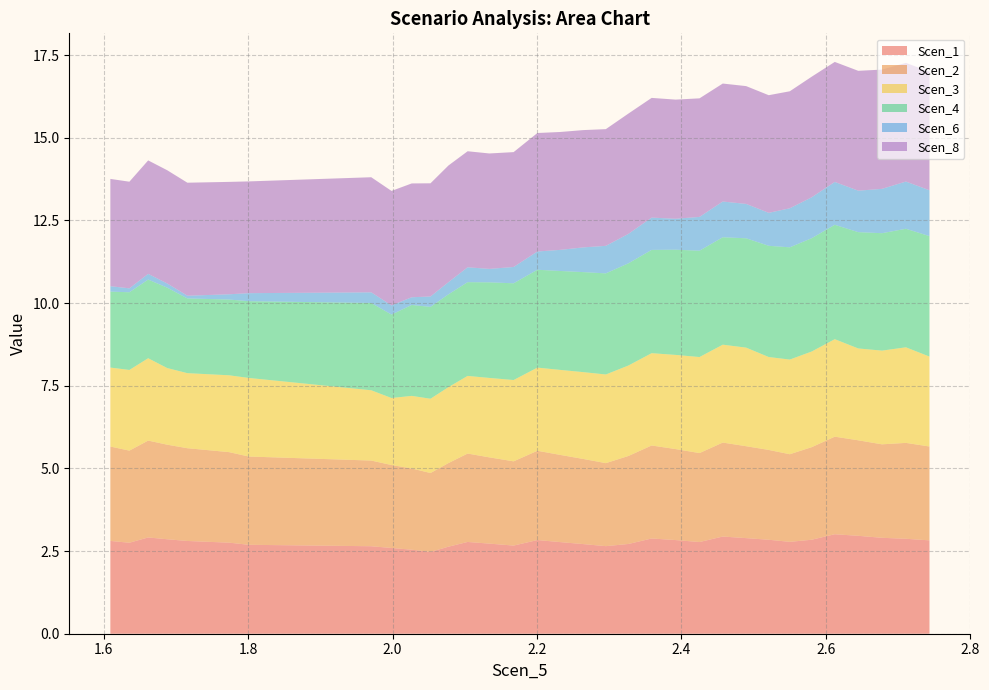

What are all the series names shown in the legend?

Scen_1, Scen_2, Scen_3, Scen_4, Scen_6, Scen_8